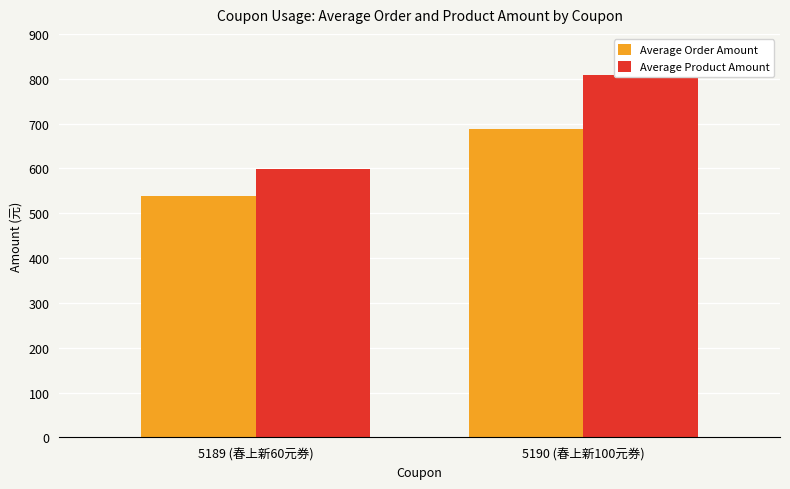

Which category has the highest value across all series?

5190 (春上新100元券)